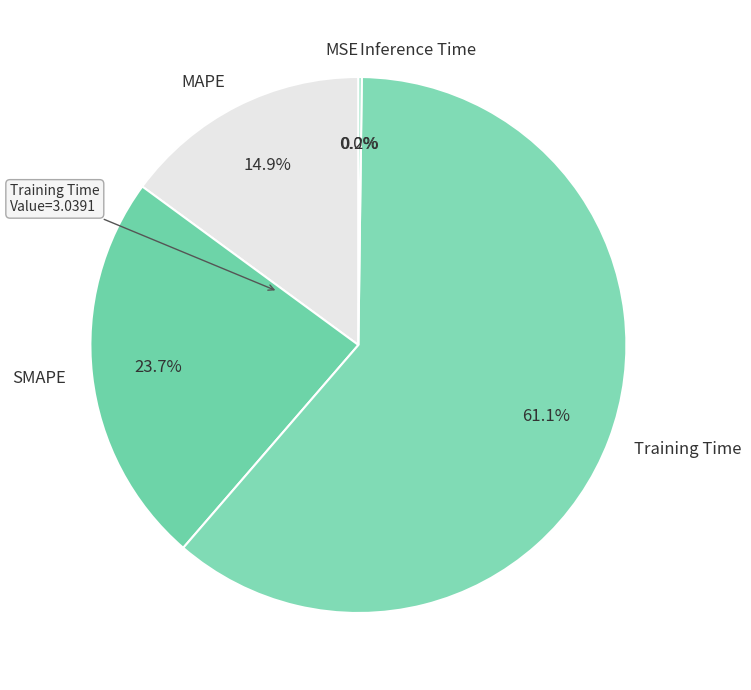

Is it true that Training Time is 61% of the pie?

True